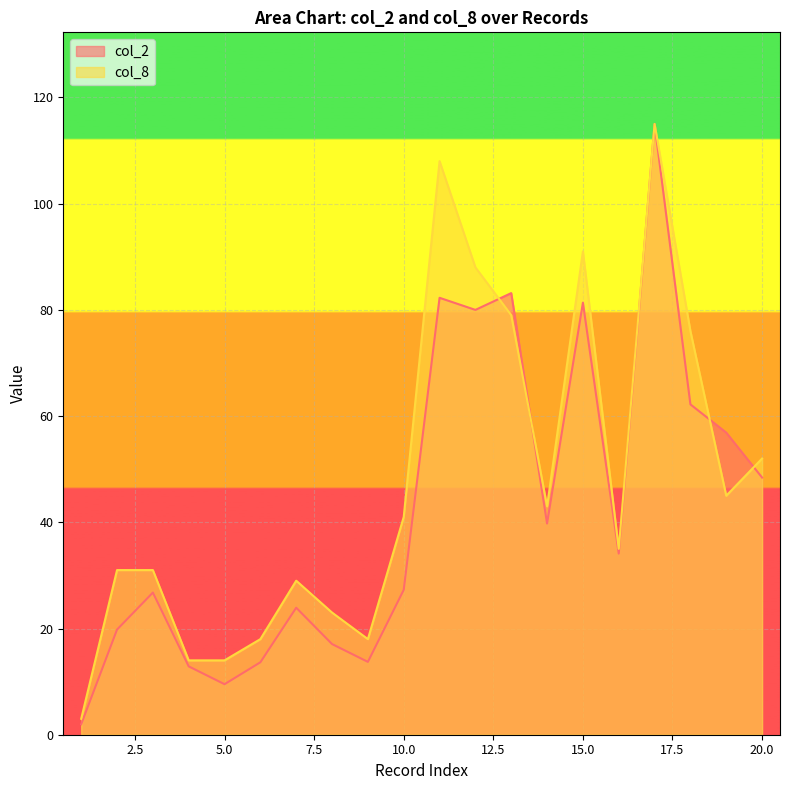

Which category has the highest value in the col_8 series?

17